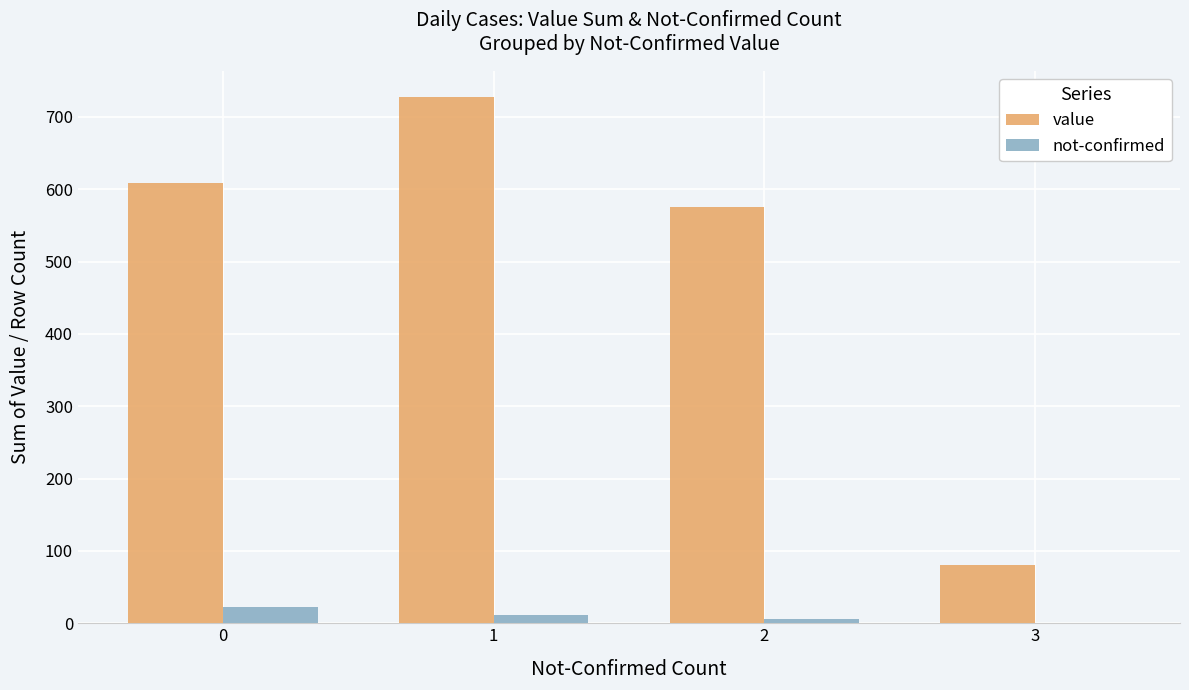

How many data points does each series have?

4